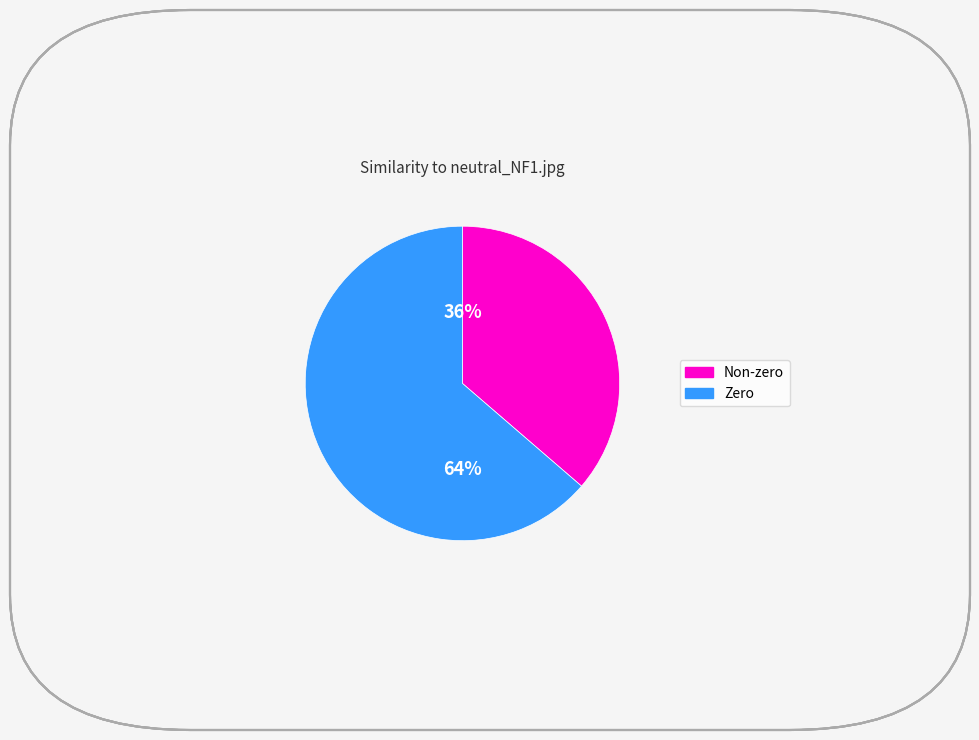

Does any single category account for the majority?

Yes